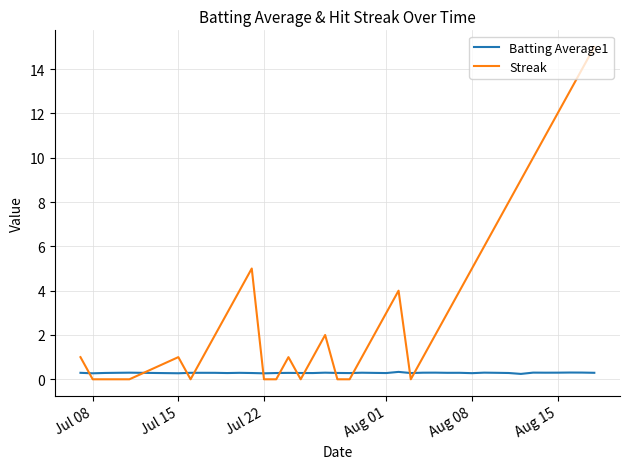

List the series in order of their peak value, highest first.

Streak, Batting Average1